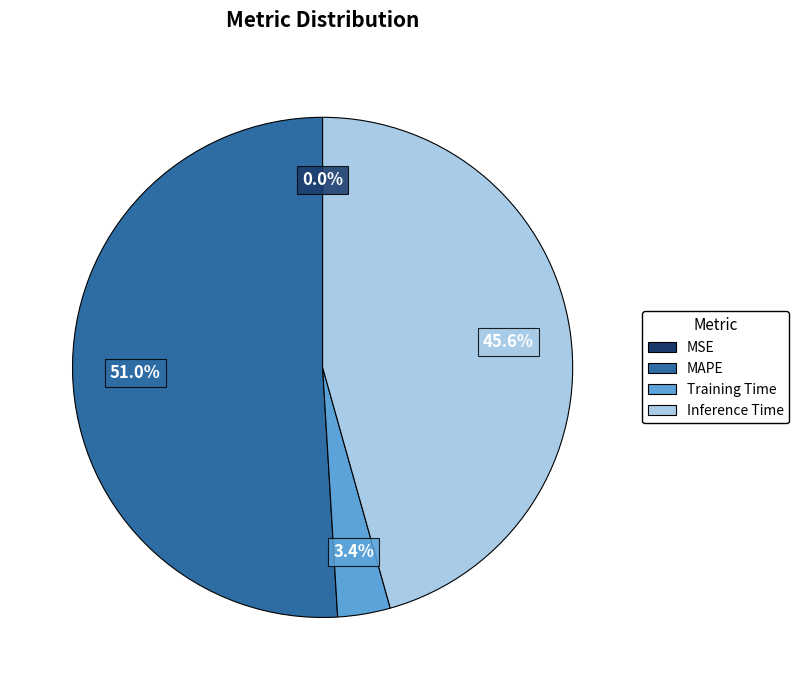

Which has a higher value, Inference Time or MAPE?

MAPE